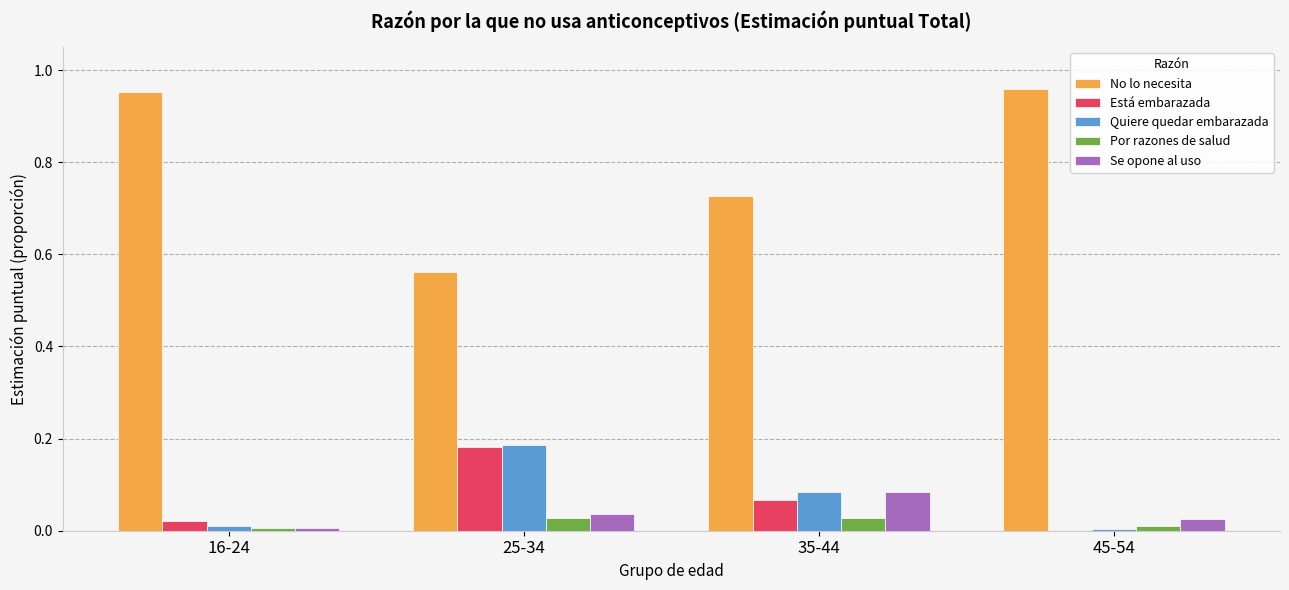

How many groups of bars are there?

4